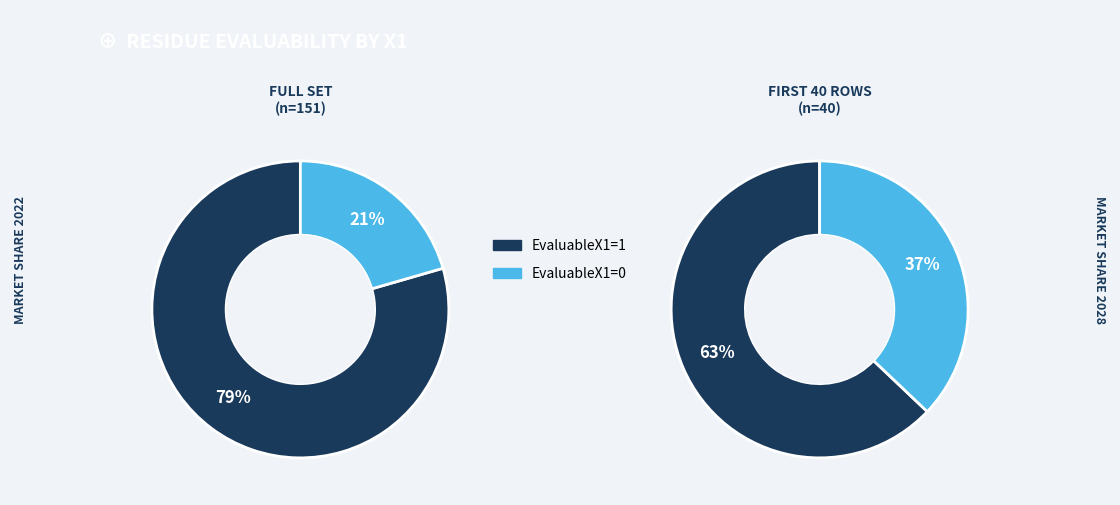

How much of the chart is everything except EvaluableX1=1?

20.5%